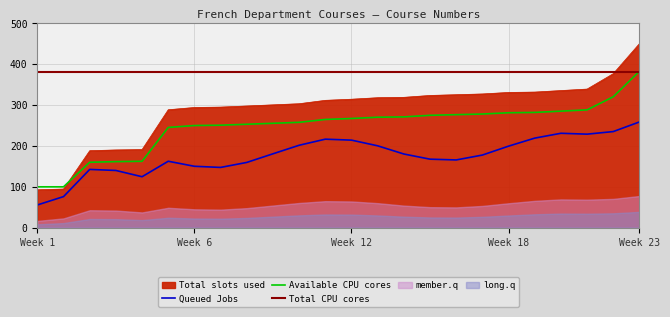

True or false: Queued Jobs and Available CPU cores cross at least once.

False